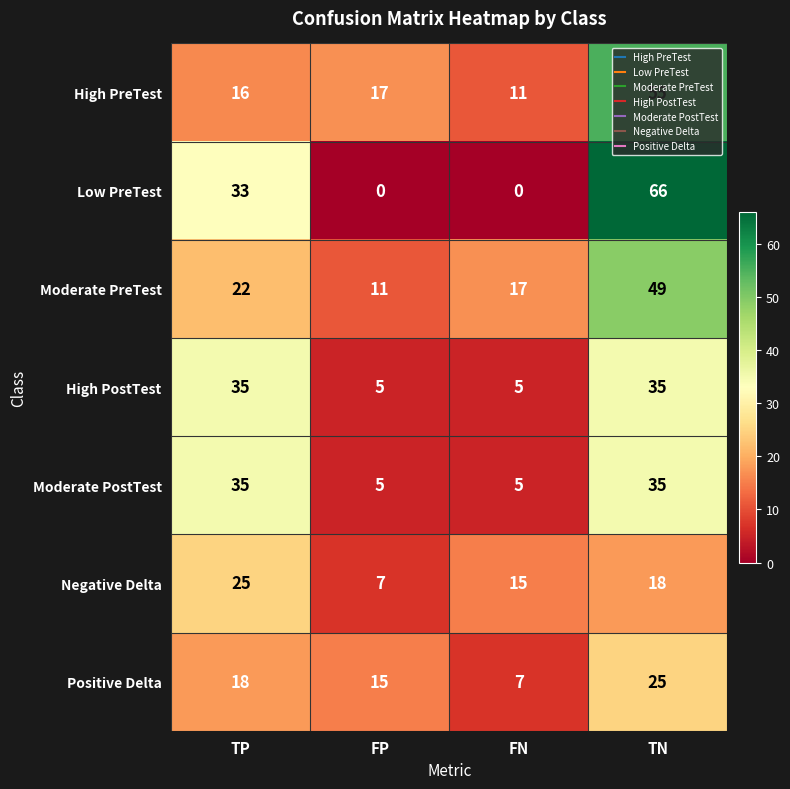

What is the difference between the highest and lowest values at TN?

48